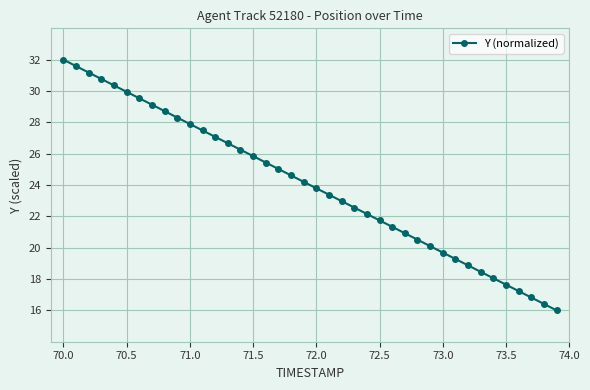

Does the chart display data point markers on the line(s)?

Yes